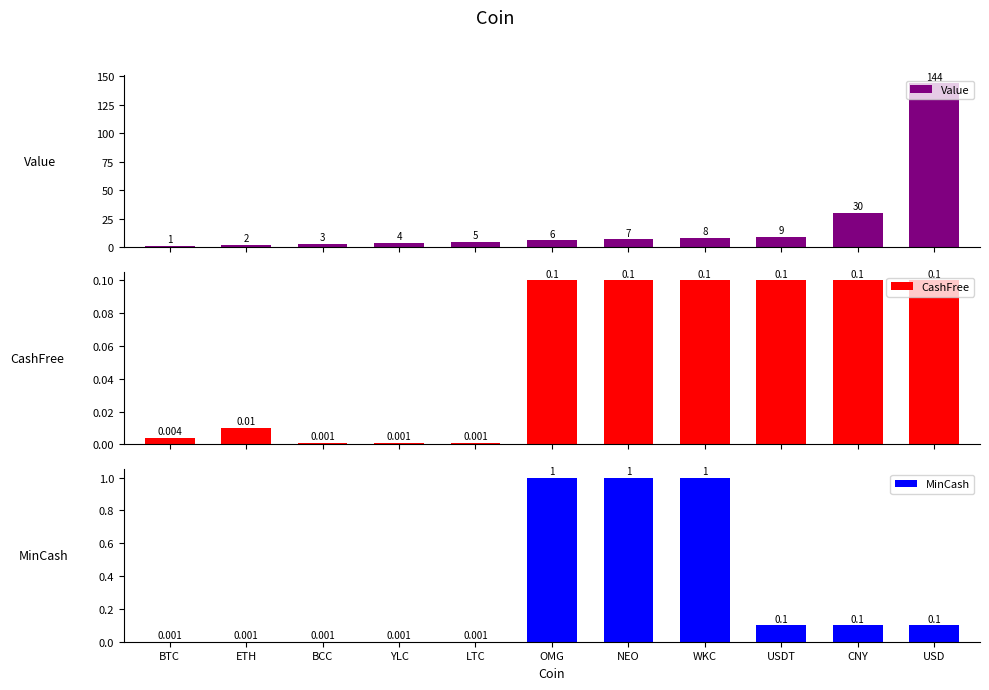

Reading right to left, list all the values displayed in this chart.

Value: 144.0	30.0	9.0	8.0	7.0	6.0	5.0	4.0	3.0	2.0	1.0
CashFree: 0.1	0.1	0.1	0.1	0.1	0.1	0.0	0.0	0.0	0.0	0.0
MinCash: 0.1	0.1	0.1	1.0	1.0	1.0	0.0	0.0	0.0	0.0	0.0